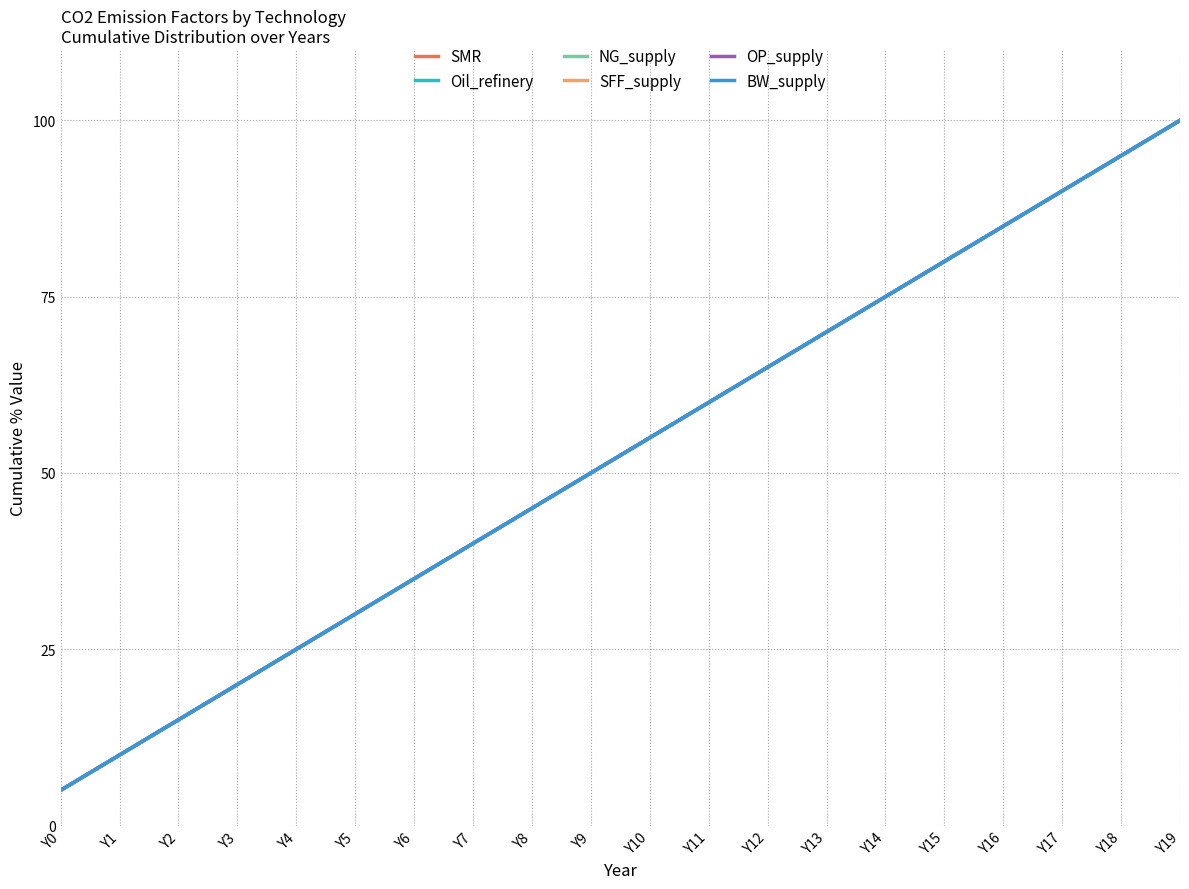

Does the chart display data point markers on the line(s)?

No